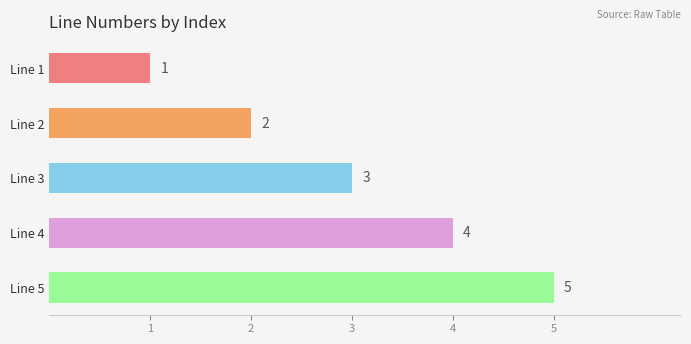

True or false: the data shows 5 at Line 5.

True